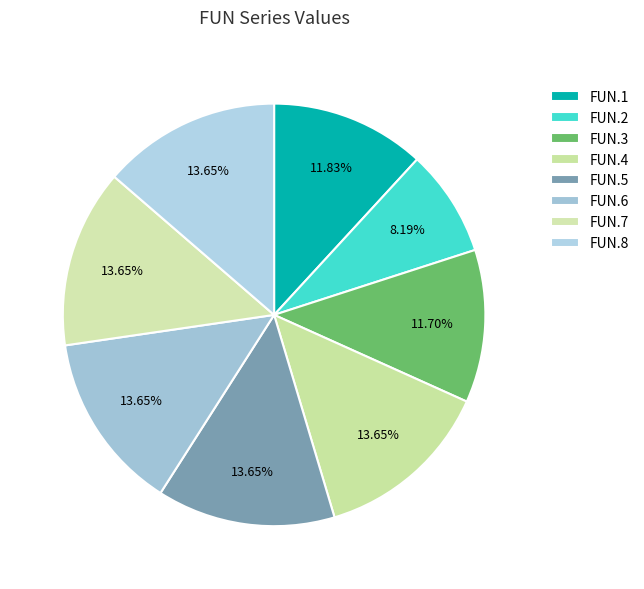

How many segments does this pie chart have?

8